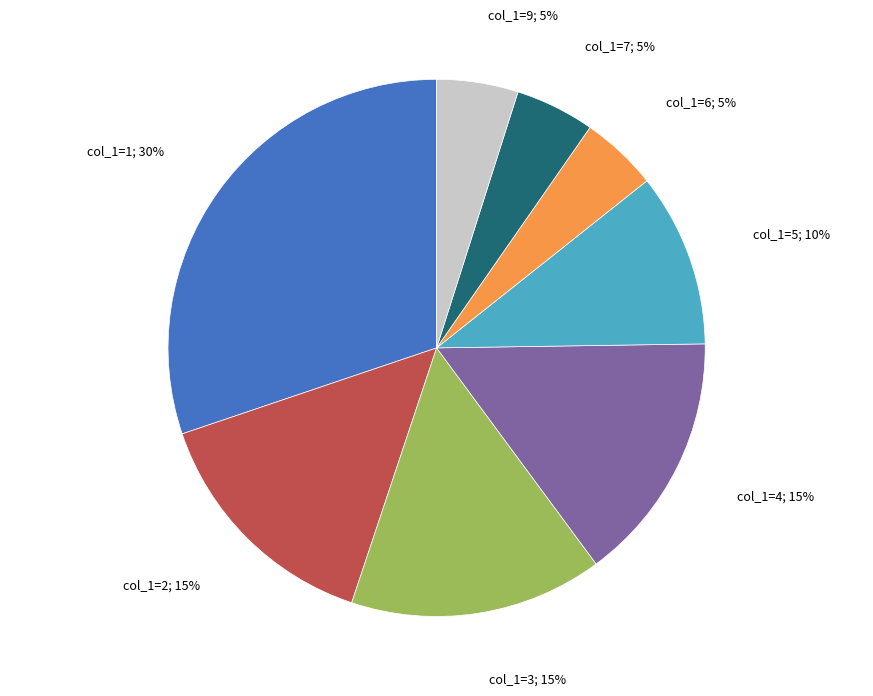

Is there any slice that represents more than half of the pie?

No